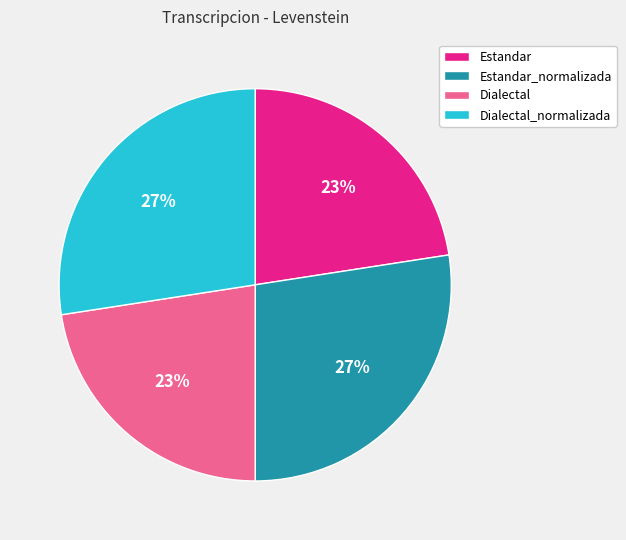

Do Estandar and Dialectal together represent more than half of the pie?

No